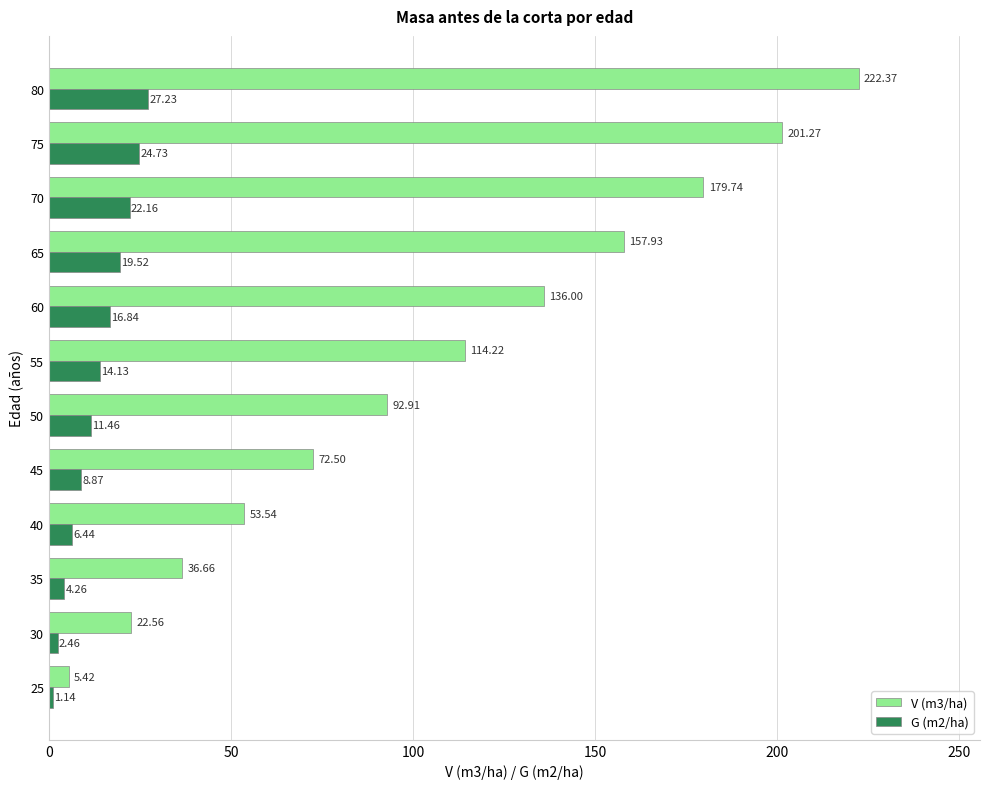

At 75, list the series in order from smallest to largest.

G (m2/ha), V (m3/ha)